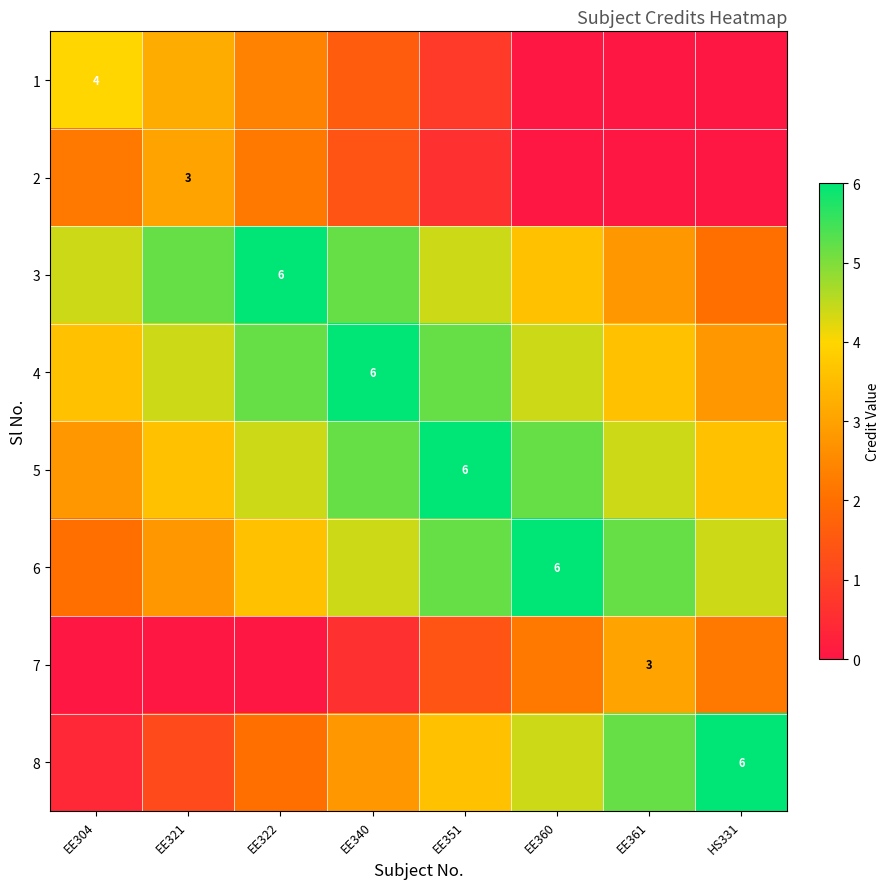

Where is 8 nearest to the value 3?

EE340